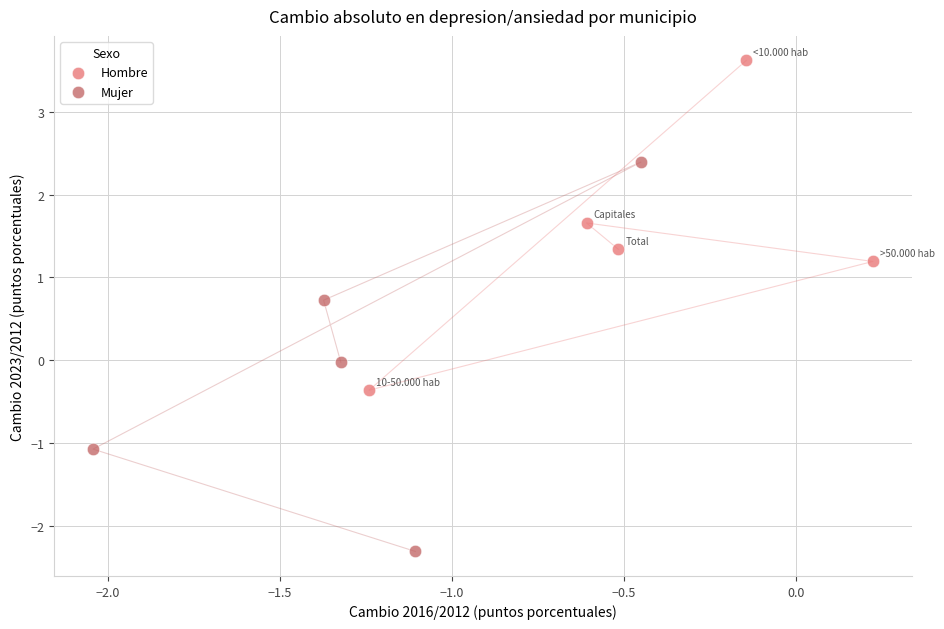

Which series reaches the maximum Y coordinate?

Hombre